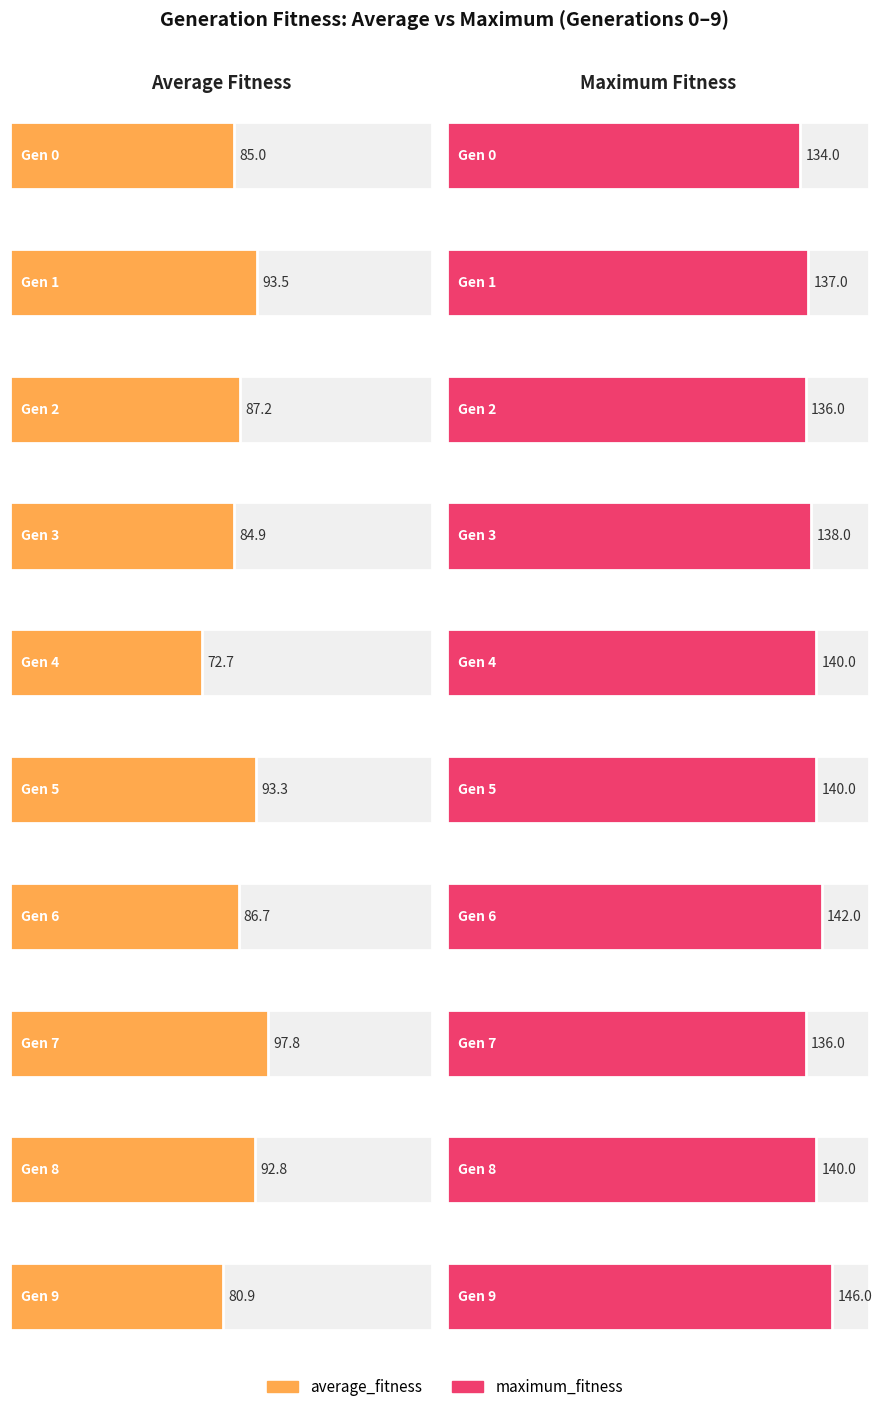

How many categories are shown in the chart?

10